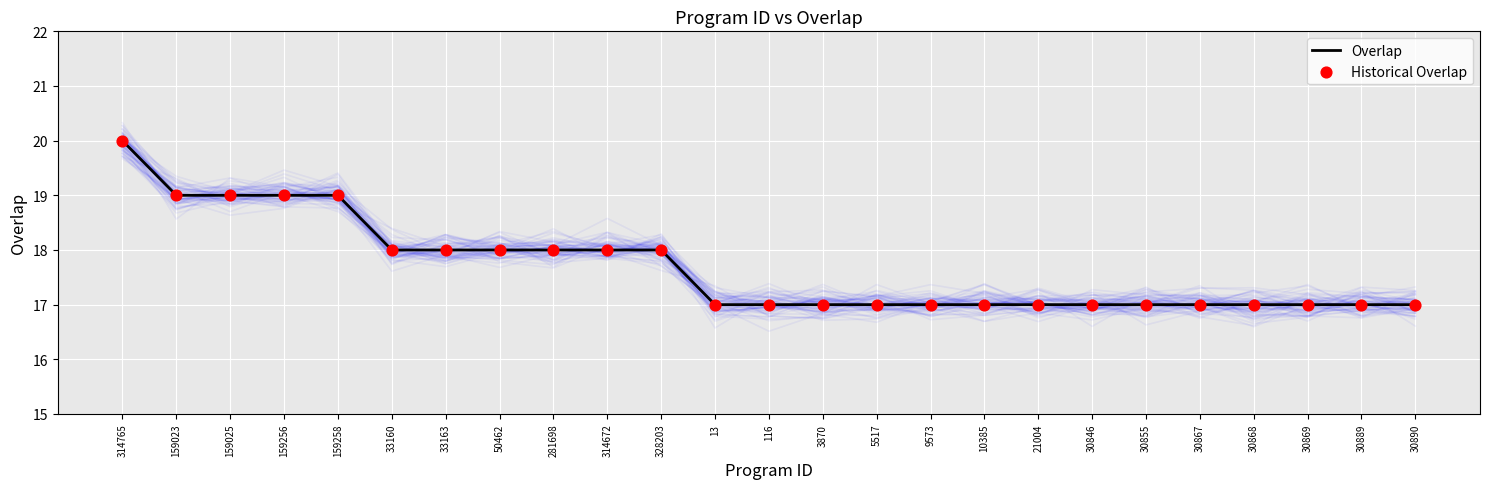

Which series has the largest Y range (max minus min)?

Overlap